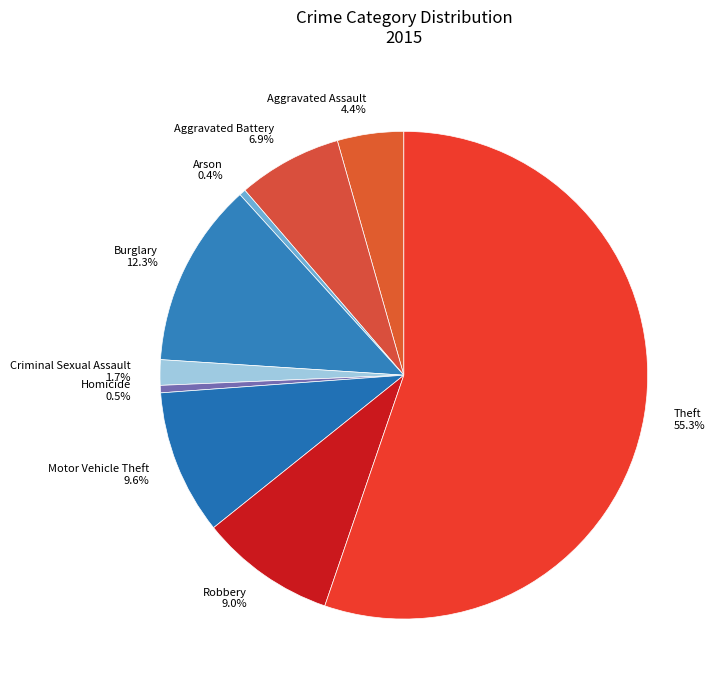

Between Aggravated Battery and Theft, which is larger?

Theft